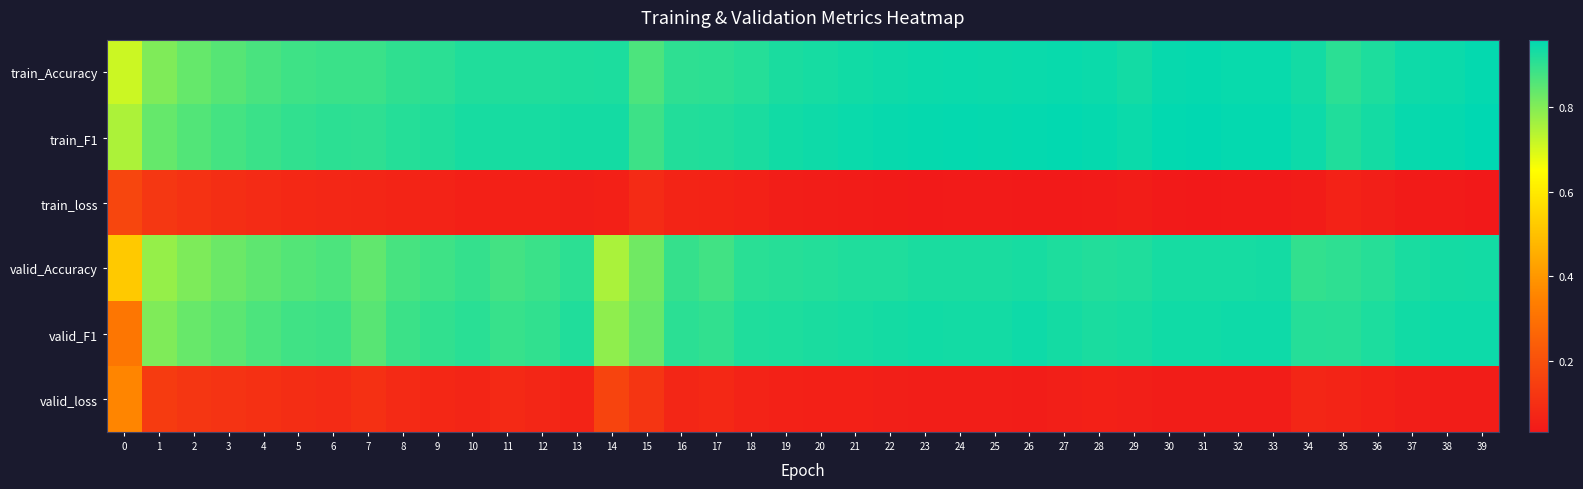

Reading right to left, transcribe all the data shown in this chart.

train_Accuracy: 39=1.0	38=0.9	37=0.9	36=0.9	35=0.9	34=0.9	33=0.9	32=0.9	31=1.0	30=0.9	29=0.9	28=0.9	27=0.9	26=0.9	25=0.9	24=0.9	23=0.9	22=0.9	21=0.9	20=0.9	19=0.9	18=0.9	17=0.9	16=0.9	15=0.9	14=0.9	13=0.9	12=0.9	11=0.9	10=0.9	9=0.9	8=0.9	7=0.9	6=0.9	5=0.9	4=0.9	3=0.9	2=0.8	1=0.8	0=0.7
train_F1: 39=1.0	38=1.0	37=0.9	36=0.9	35=0.9	34=0.9	33=1.0	32=1.0	31=1.0	30=1.0	29=0.9	28=1.0	27=1.0	26=1.0	25=1.0	24=1.0	23=1.0	22=0.9	21=0.9	20=0.9	19=0.9	18=0.9	17=0.9	16=0.9	15=0.9	14=0.9	13=0.9	12=0.9	11=0.9	10=0.9	9=0.9	8=0.9	7=0.9	6=0.9	5=0.9	4=0.9	3=0.9	2=0.9	1=0.8	0=0.7
train_loss: 39=0.0	38=0.0	37=0.0	36=0.1	35=0.1	34=0.0	33=0.0	32=0.0	31=0.0	30=0.0	29=0.0	28=0.0	27=0.0	26=0.0	25=0.0	24=0.0	23=0.0	22=0.0	21=0.0	20=0.0	19=0.0	18=0.1	17=0.1	16=0.1	15=0.1	14=0.1	13=0.1	12=0.1	11=0.1	10=0.1	9=0.1	8=0.1	7=0.1	6=0.1	5=0.1	4=0.1	3=0.1	2=0.1	1=0.1	0=0.2
valid_Accuracy: 39=0.9	38=0.9	37=0.9	36=0.9	35=0.9	34=0.9	33=0.9	32=0.9	31=0.9	30=0.9	29=0.9	28=0.9	27=0.9	26=0.9	25=0.9	24=0.9	23=0.9	22=0.9	21=0.9	20=0.9	19=0.9	18=0.9	17=0.9	16=0.9	15=0.8	14=0.8	13=0.9	12=0.9	11=0.9	10=0.9	9=0.9	8=0.9	7=0.8	6=0.9	5=0.9	4=0.8	3=0.8	2=0.8	1=0.8	0=0.5
valid_F1: 39=0.9	38=0.9	37=0.9	36=0.9	35=0.9	34=0.9	33=0.9	32=0.9	31=0.9	30=0.9	29=0.9	28=0.9	27=0.9	26=0.9	25=0.9	24=0.9	23=0.9	22=0.9	21=0.9	20=0.9	19=0.9	18=0.9	17=0.9	16=0.9	15=0.8	14=0.8	13=0.9	12=0.9	11=0.9	10=0.9	9=0.9	8=0.9	7=0.9	6=0.9	5=0.9	4=0.9	3=0.8	2=0.8	1=0.8	0=0.3
valid_loss: 39=0.0	38=0.0	37=0.0	36=0.1	35=0.1	34=0.1	33=0.0	32=0.0	31=0.0	30=0.0	29=0.1	28=0.1	27=0.1	26=0.0	25=0.0	24=0.0	23=0.0	22=0.1	21=0.1	20=0.1	19=0.1	18=0.1	17=0.1	16=0.1	15=0.1	14=0.2	13=0.1	12=0.1	11=0.1	10=0.1	9=0.1	8=0.1	7=0.1	6=0.1	5=0.1	4=0.1	3=0.1	2=0.1	1=0.1	0=0.4